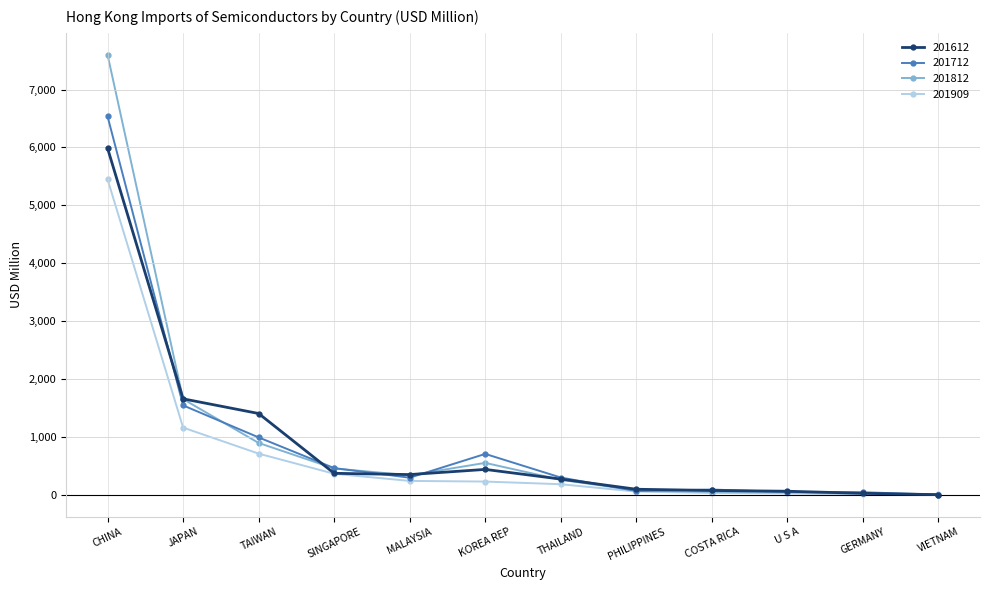

At how many categories does at least one series exceed 5315?

1